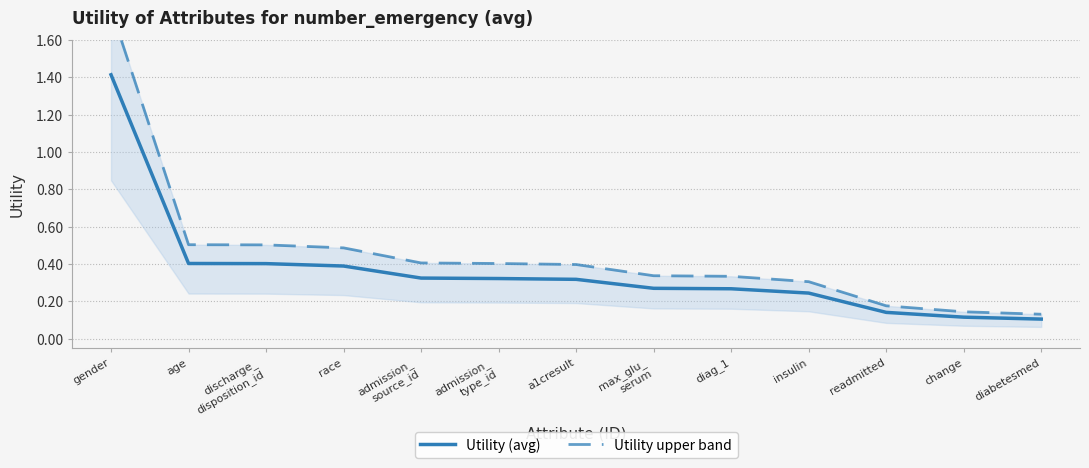

What is the maximum value shown in the chart?

1.8